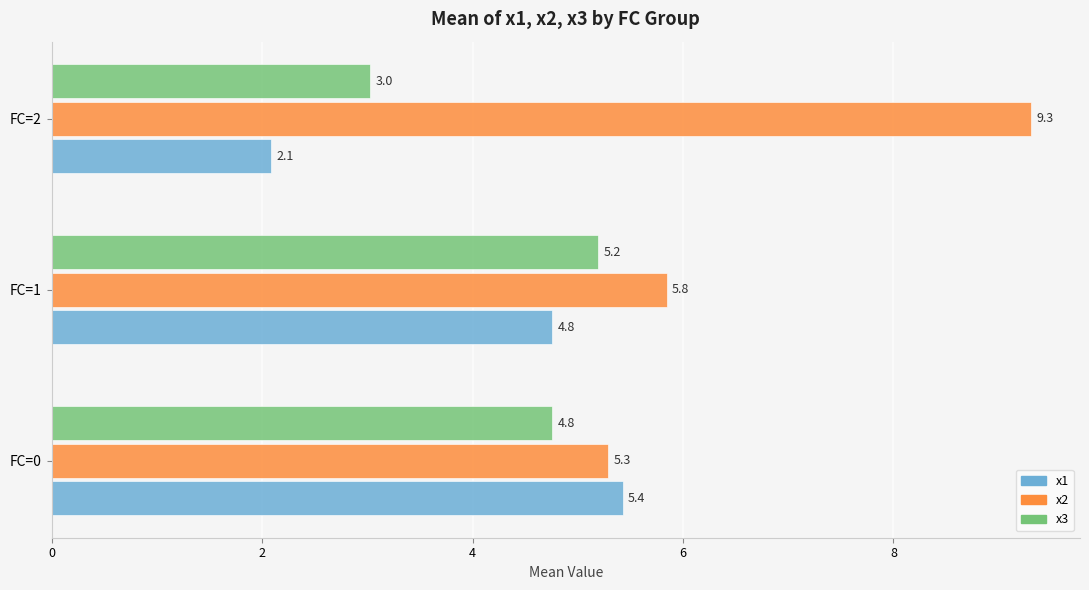

Which series changed the most between FC=1 and FC=2?

x2